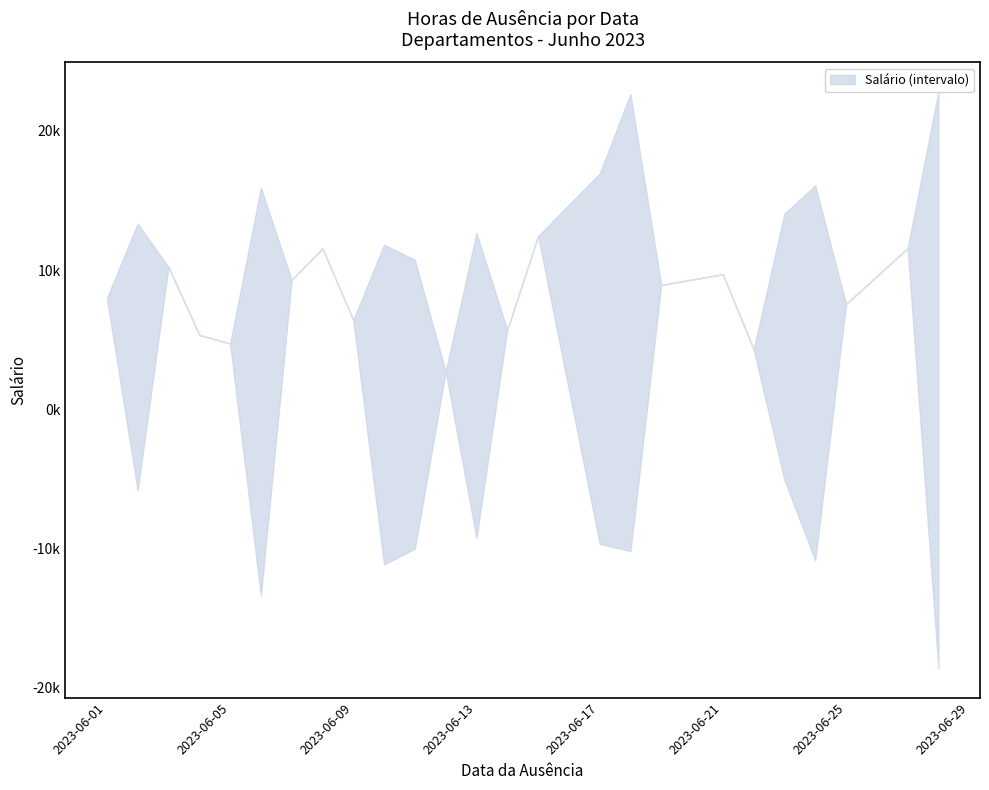

True or false: lower and upper cross at least once.

False